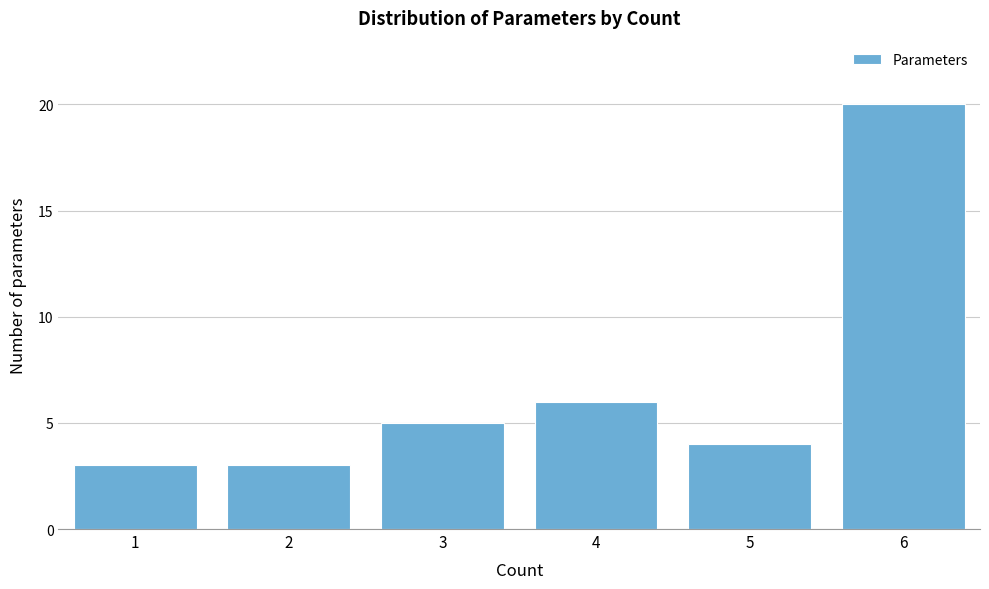

Reading left to right, what are all the values shown in this chart?

1=3	2=3	3=5	4=6	5=4	6=20